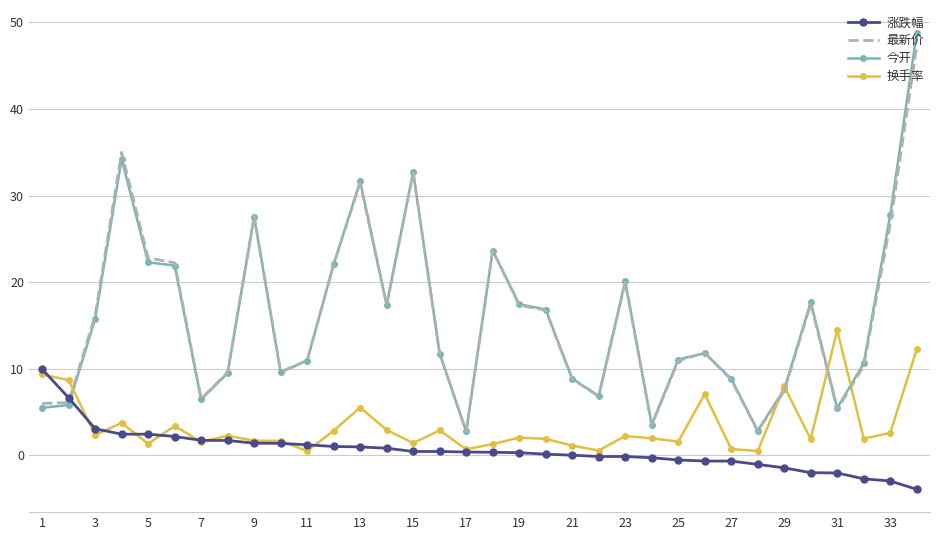

What is the minimum value shown in the chart?

-3.9